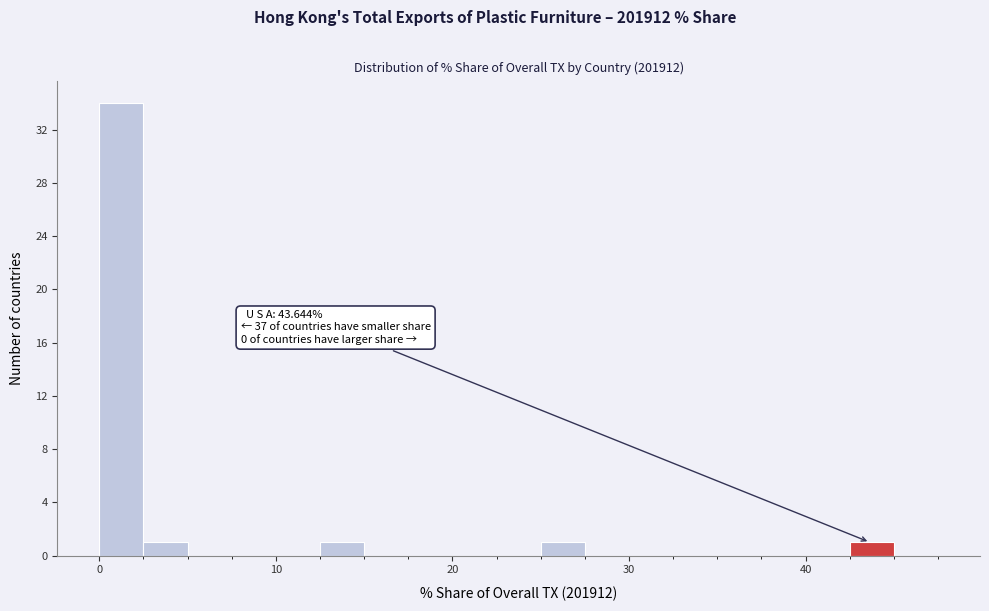

Read against the x-axis, roughly where is the centre of the tallest bar?

1